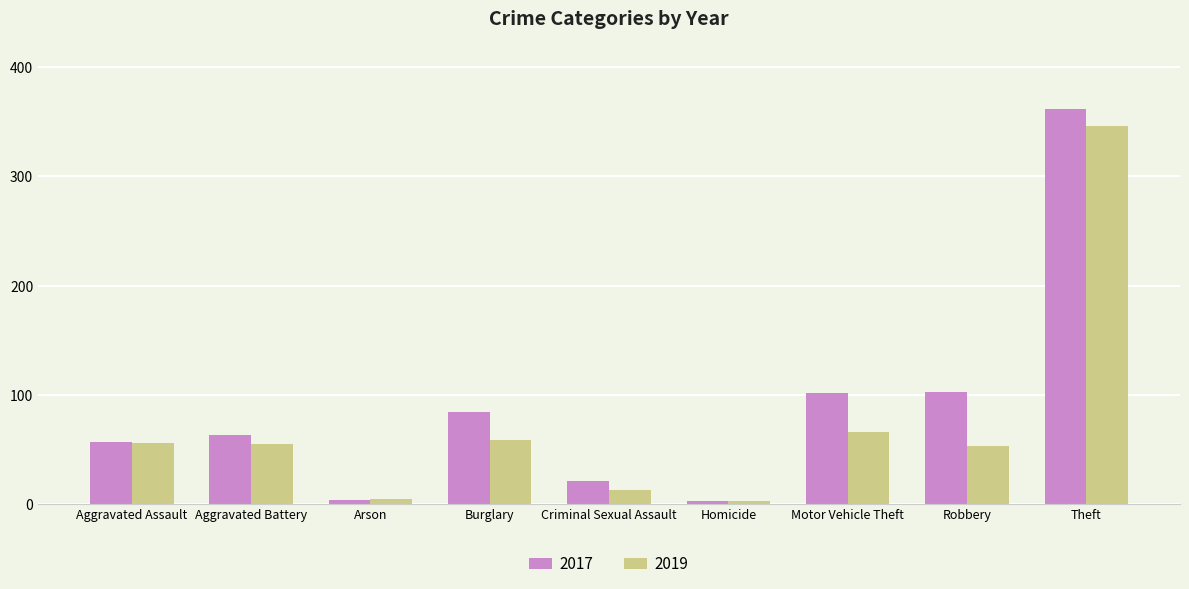

At which category does the chart reach its peak across all series?

Theft